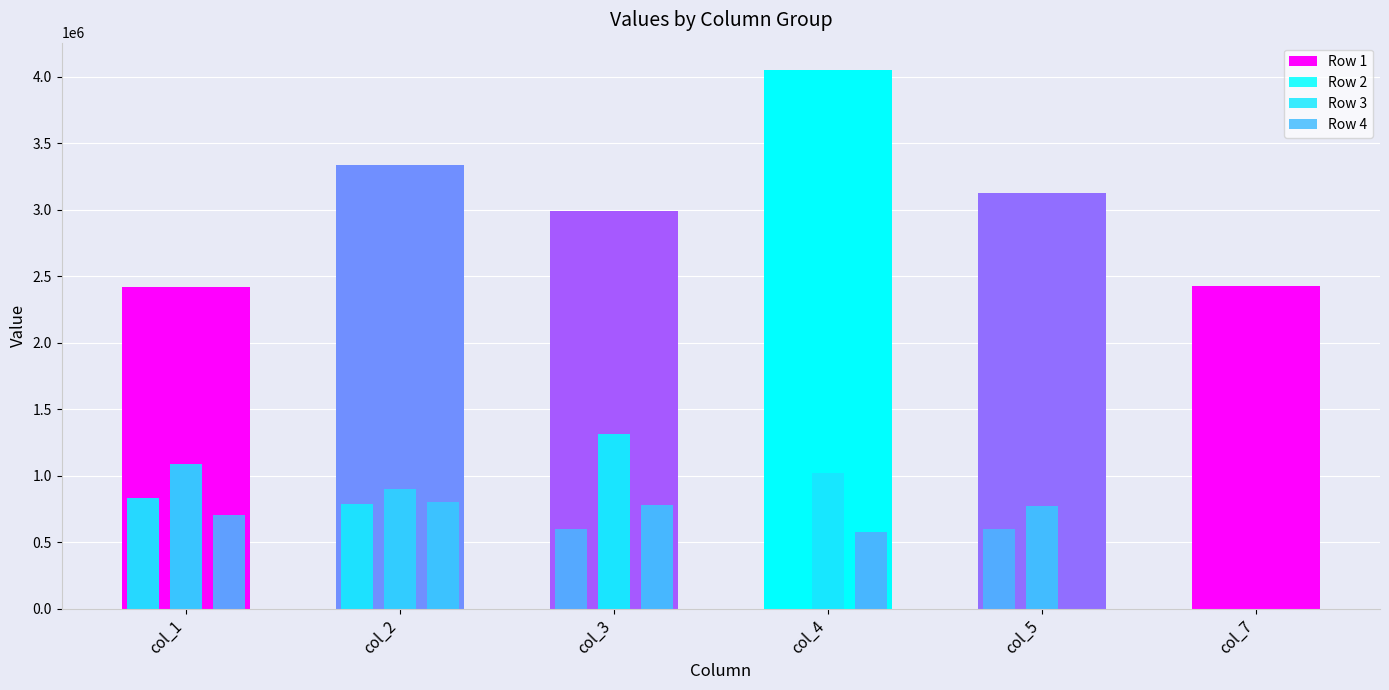

Between col_4 and col_7, which series saw the biggest shift?

Row 1